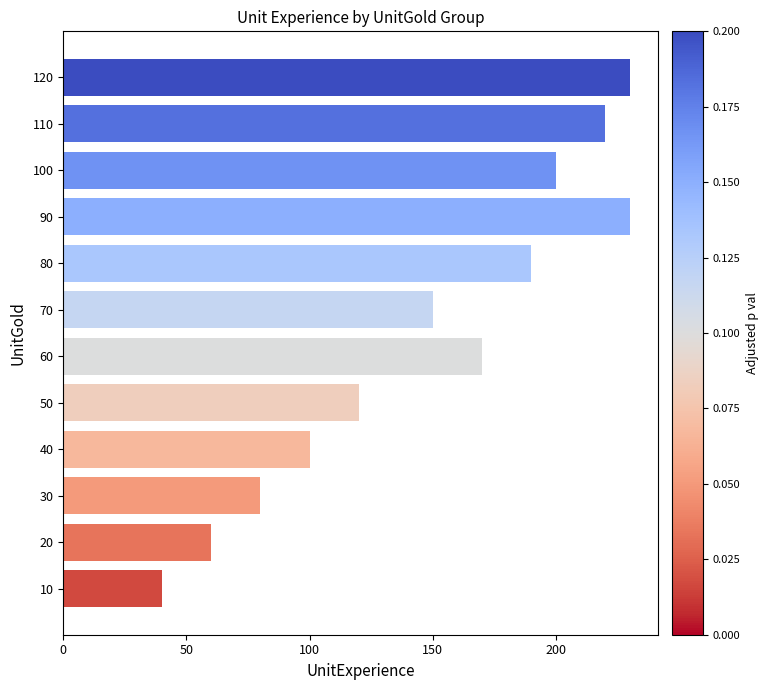

What is the maximum value shown in the chart?

230